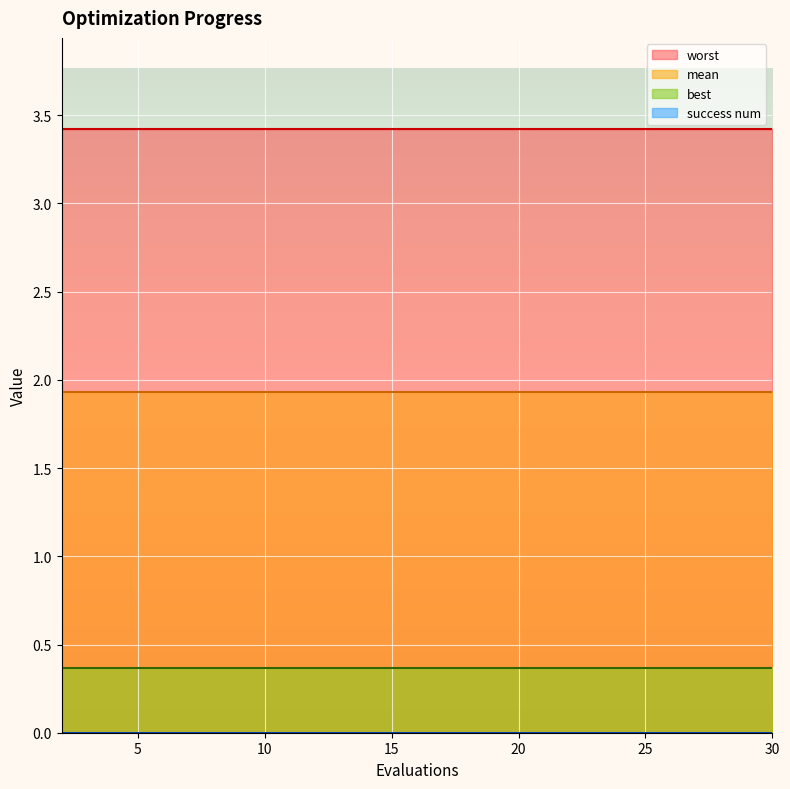

At which label is success num closest to 0?

2